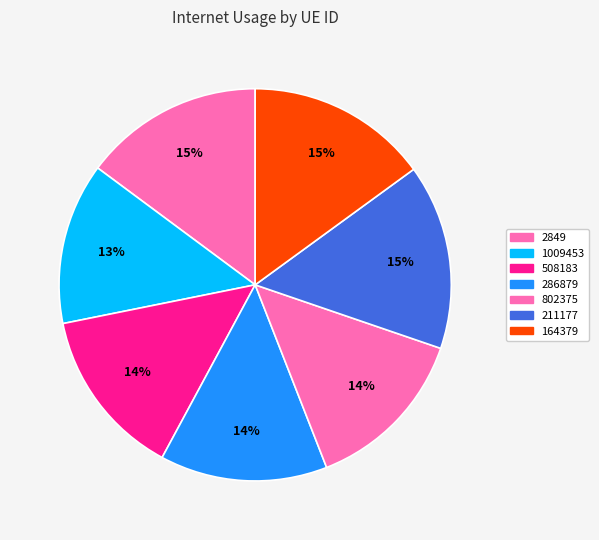

How many slices are in this pie chart?

7